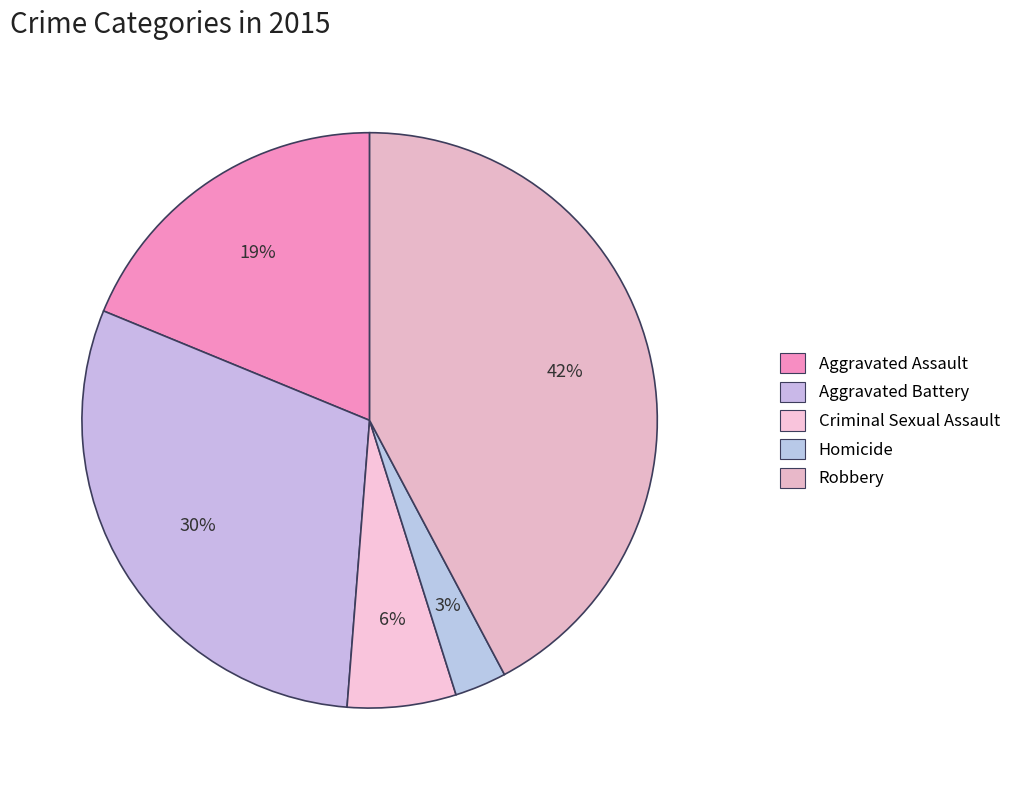

The Criminal Sexual Assault slice represents 1% of the pie. True or false?

False